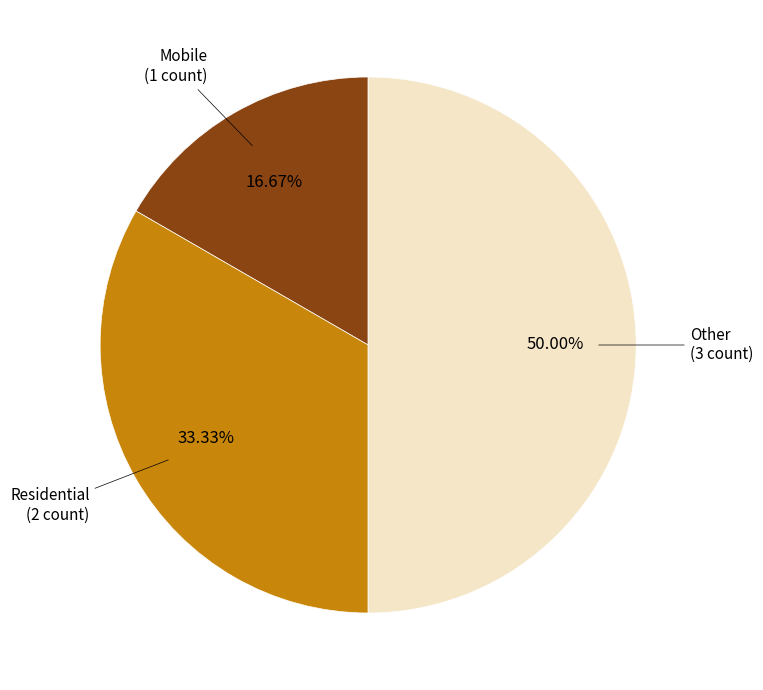

What is the smallest slice in the pie chart?

Mobile